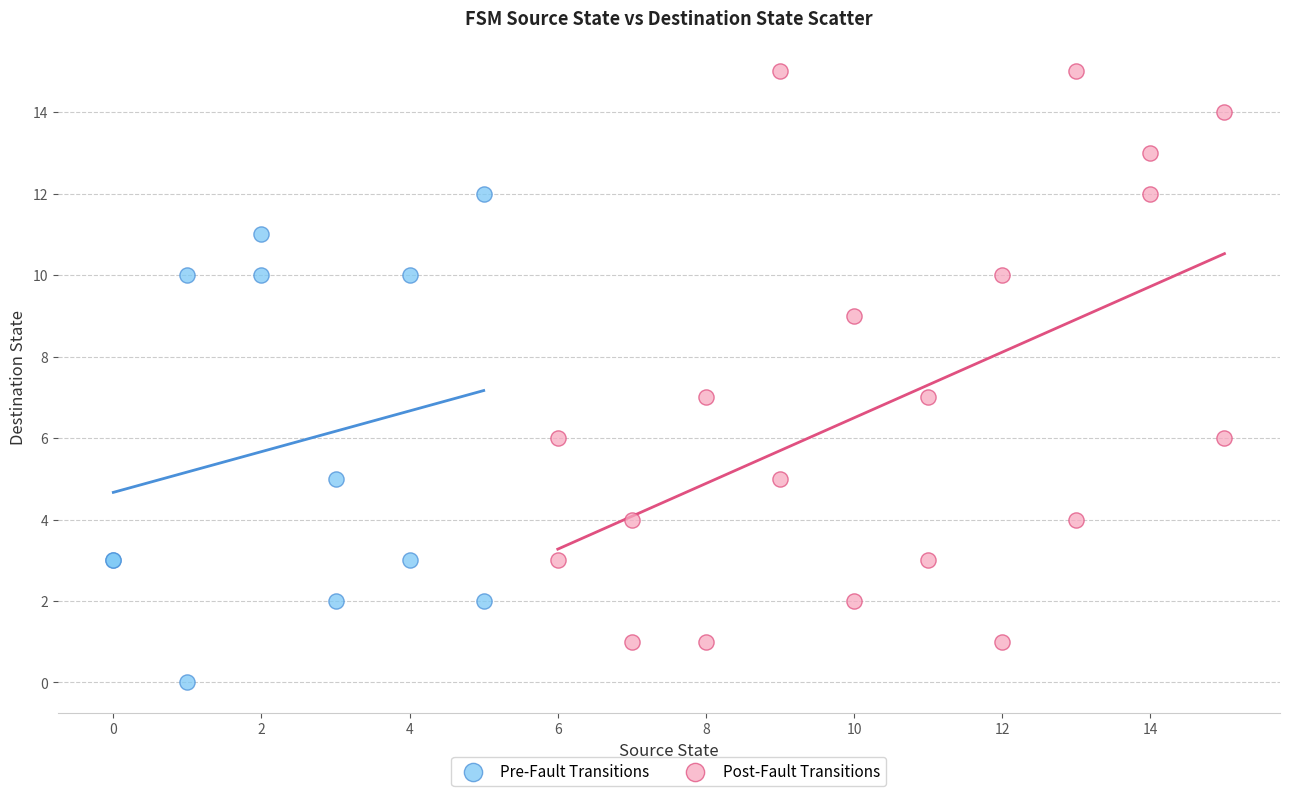

Which series contains the highest Y value?

Post-Fault Transitions